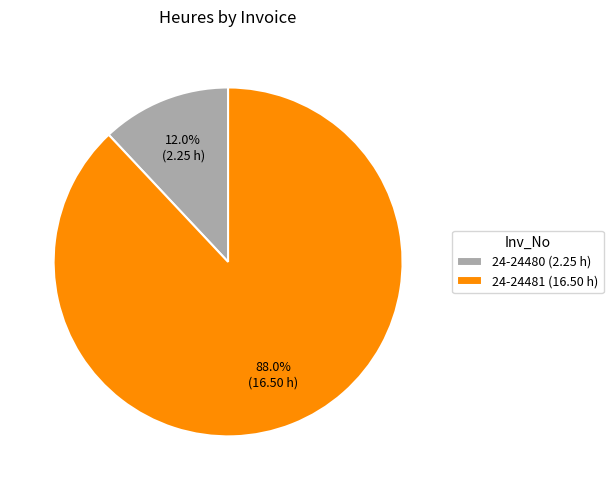

Is 24-24481 the majority of the pie?

Yes